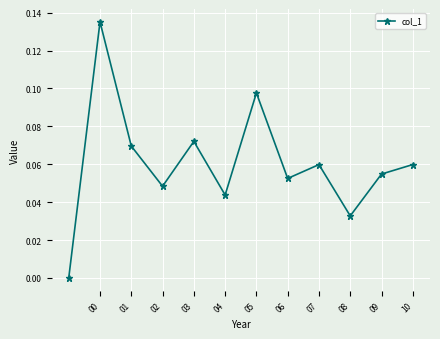

Count the values in the range 0 to 1.

12